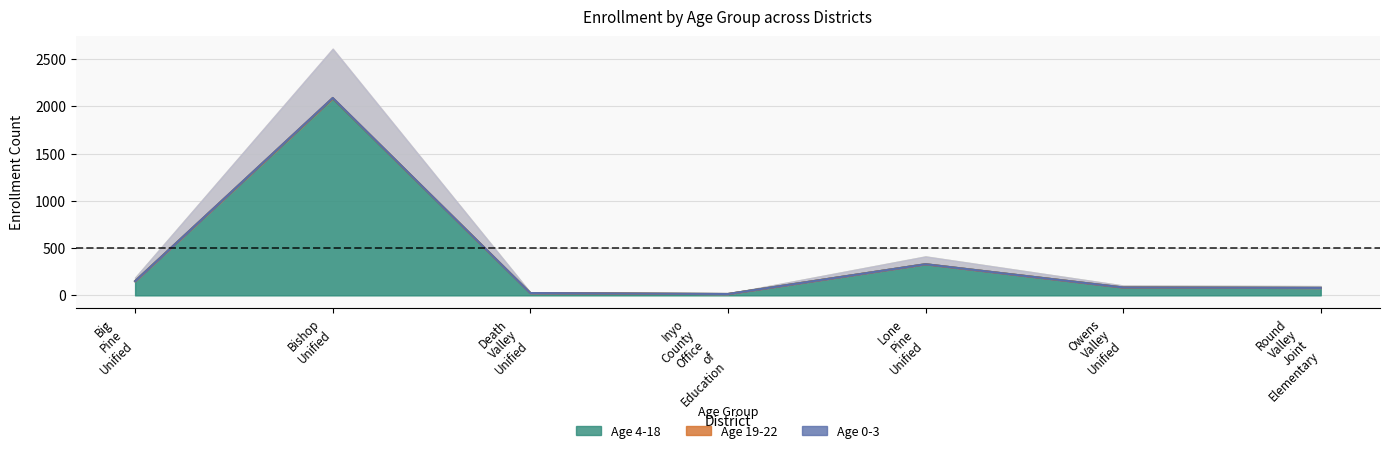

What are all the series names shown in the legend?

Age 4-18, Age 19-22, Age 0-3